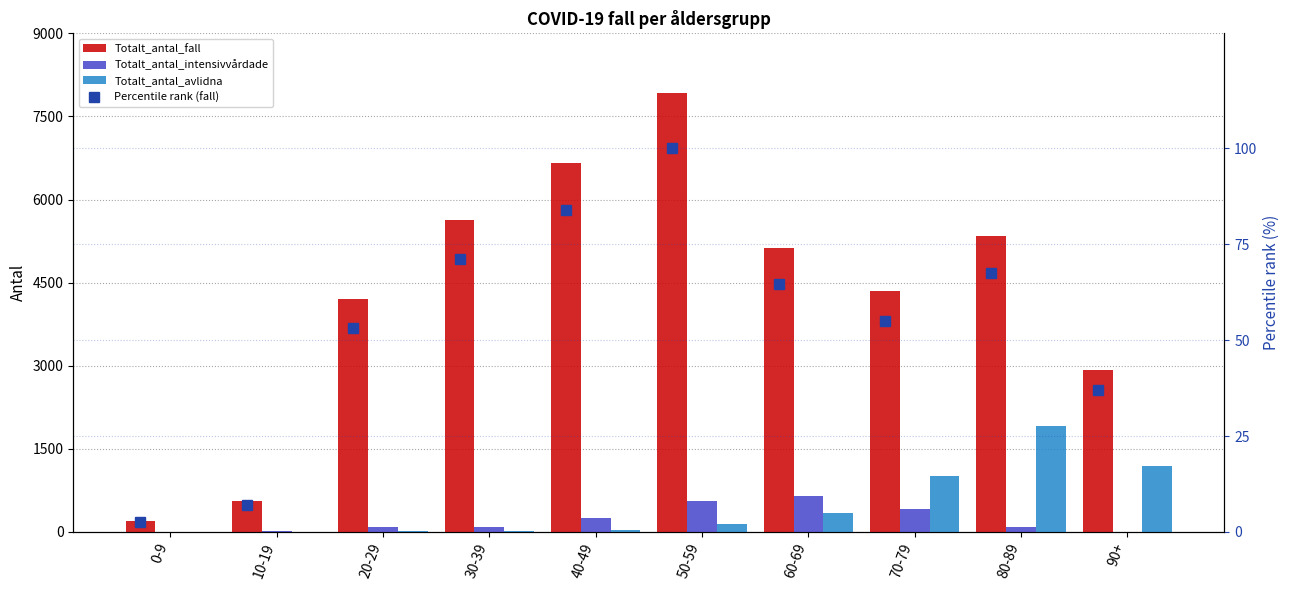

Which series has the largest total across all categories?

Totalt_antal_fall